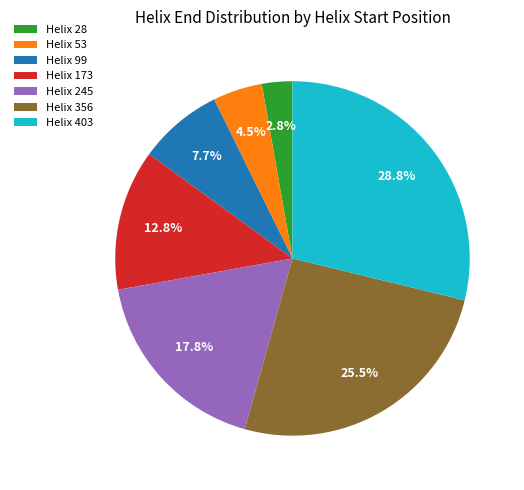

Which has a higher value, Helix 53 or Helix 356?

Helix 356